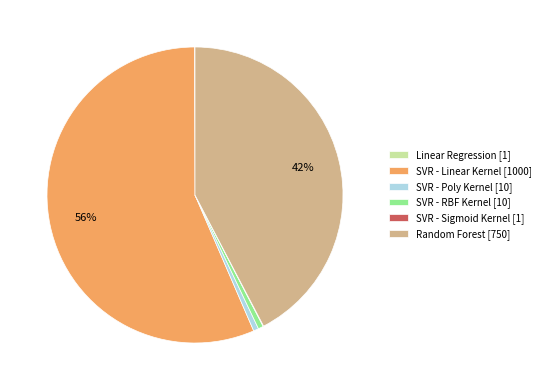

Does any single category account for the majority?

Yes